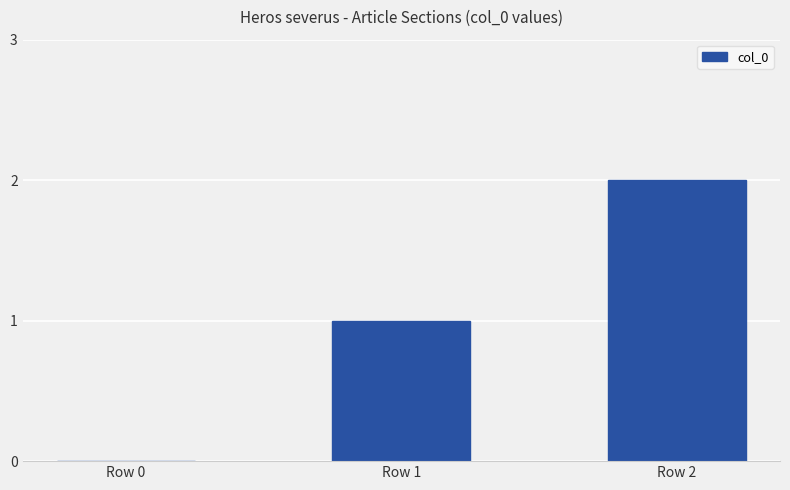

What is the sum of all values?

3